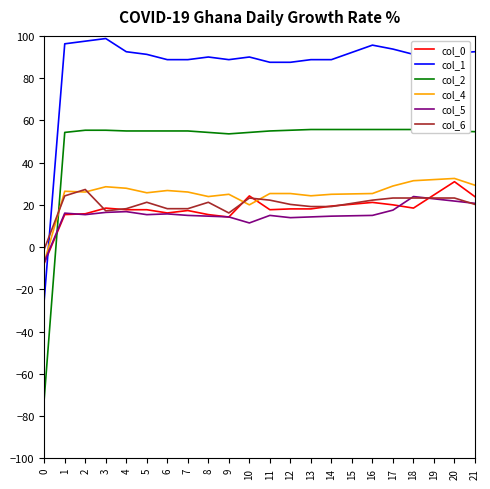

Reading left to right, list all the values displayed in this chart.

col_0: -7.7	15.4	15.8	18.5	17.7	17.7	16.2	17.3	15.4	14.2	24.2	17.7	18.1	18.1	19.4	20.3	21.2	20.0	18.5	24.7	31.0	23.8
col_1: -25.0	96.3	97.5	98.8	92.5	91.3	88.8	88.8	90.0	88.8	90.0	87.5	87.5	88.8	88.8	92.2	95.6	93.8	91.3	91.6	91.9	92.5
col_2: -71.8	54.3	55.3	55.3	55.0	55.0	55.0	55.0	54.3	53.6	54.3	55.0	55.3	55.7	55.7	55.7	55.7	55.7	55.7	55.3	55.0	54.6
col_4: -7.1	26.4	26.1	28.6	27.9	25.7	26.8	26.1	23.9	25.0	20.0	25.4	25.4	24.3	25.0	25.2	25.4	28.9	31.4	32.0	32.5	29.3
col_5: -7.1	16.1	15.4	16.4	16.8	15.4	15.7	15.0	14.6	14.3	11.4	15.0	13.9	14.3	14.6	14.8	15.0	17.5	23.9	22.9	21.8	20.7
col_6: -1.0	24.2	27.3	17.2	18.2	21.2	18.2	18.2	21.2	16.2	23.2	22.2	20.2	19.2	19.2	20.7	22.2	23.2	23.2	23.2	23.2	20.2